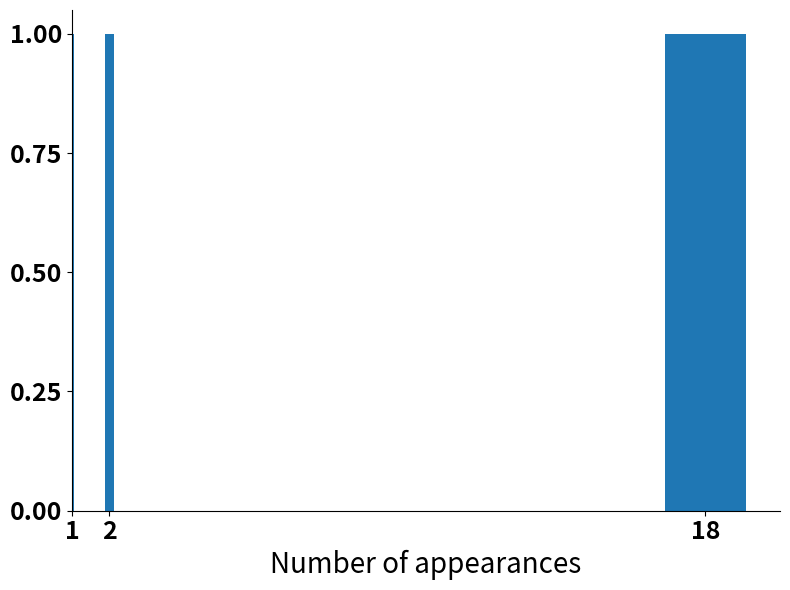

Rank the categories by value from highest to lowest.

18, 2, 1